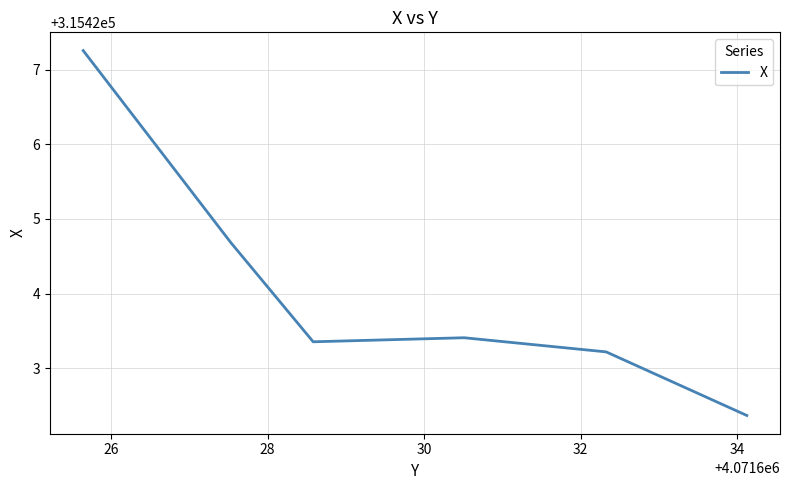

Between 30 and 24, which is larger?

30